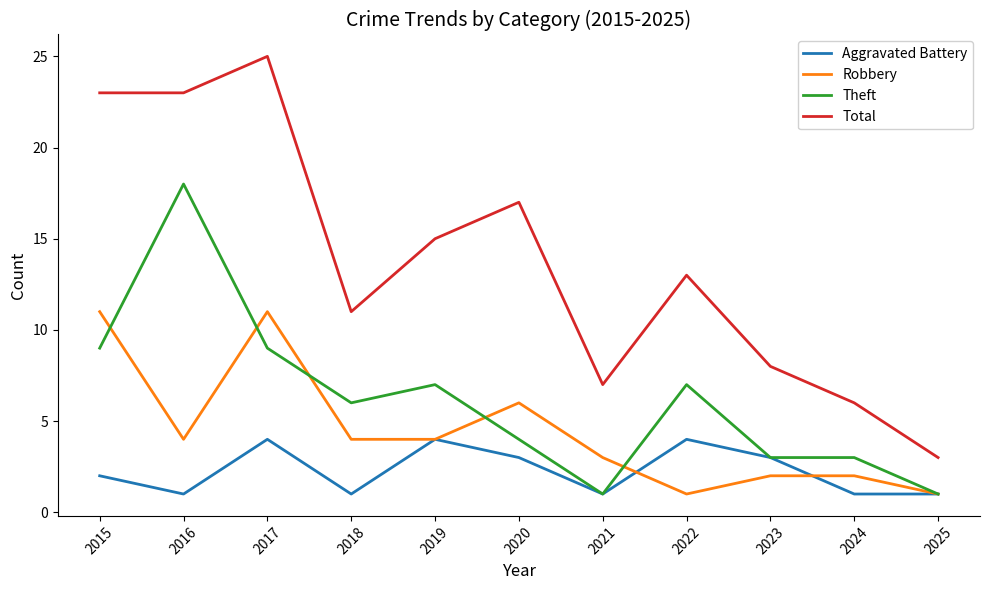

What is the sum of all Total values?

151